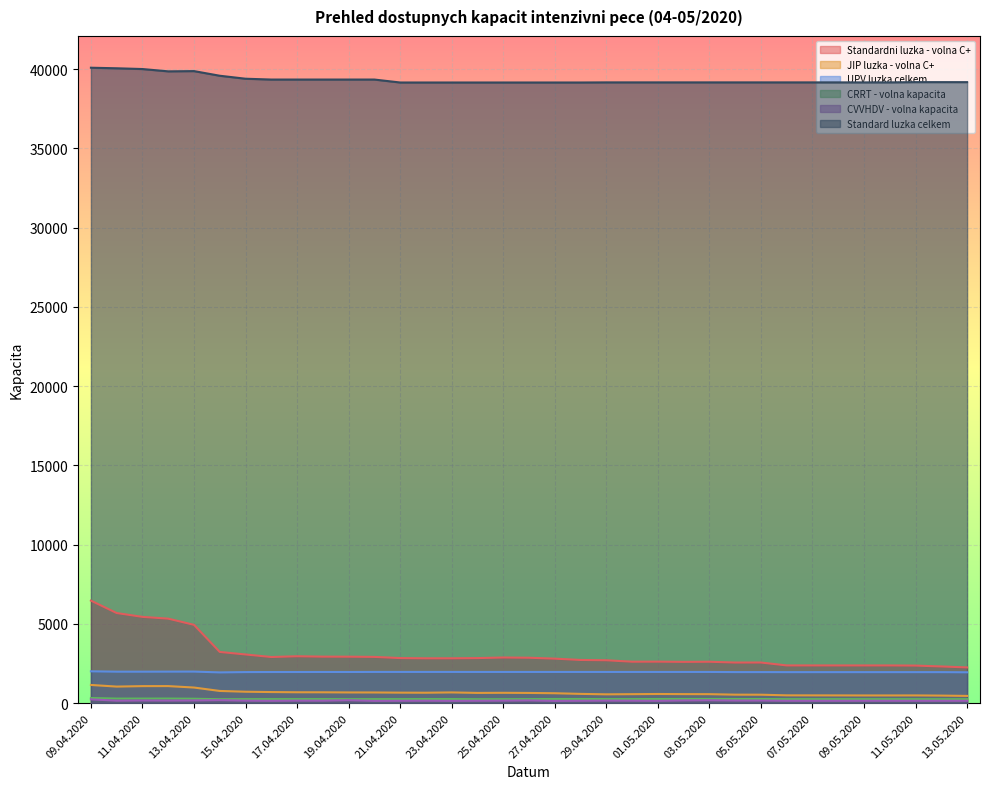

Reading left to right, what are all the values shown in this chart?

Standardni luzka - volna C+: 09.04.2020=6468	10.04.2020=5683	11.04.2020=5442	12.04.2020=5330	13.04.2020=4939	14.04.2020=3230	15.04.2020=3070	16.04.2020=2910	17.04.2020=2957	18.04.2020=2933	19.04.2020=2930	20.04.2020=2917	21.04.2020=2843	22.04.2020=2828	23.04.2020=2829	24.04.2020=2842	25.04.2020=2879	26.04.2020=2864	27.04.2020=2807	28.04.2020=2724	29.04.2020=2705	30.04.2020=2614	01.05.2020=2617	02.05.2020=2603	03.05.2020=2611	04.05.2020=2561	05.05.2020=2562	06.05.2020=2379	07.05.2020=2379	08.05.2020=2378	09.05.2020=2378	10.05.2020=2378	11.05.2020=2369	12.05.2020=2314	13.05.2020=2254
JIP luzka - volna C+: 09.04.2020=1147	10.04.2020=1044	11.04.2020=1073	12.04.2020=1075	13.04.2020=984	14.04.2020=769	15.04.2020=720	16.04.2020=699	17.04.2020=686	18.04.2020=684	19.04.2020=675	20.04.2020=673	21.04.2020=662	22.04.2020=657	23.04.2020=676	24.04.2020=645	25.04.2020=652	26.04.2020=643	27.04.2020=625	28.04.2020=584	29.04.2020=556	30.04.2020=566	01.05.2020=577	02.05.2020=569	03.05.2020=566	04.05.2020=535	05.05.2020=532	06.05.2020=492	07.05.2020=490	08.05.2020=488	09.05.2020=485	10.05.2020=485	11.05.2020=487	12.05.2020=476	13.05.2020=456
UPV luzka celkem: 09.04.2020=2008	10.04.2020=1985	11.04.2020=1984	12.04.2020=1987	13.04.2020=1990	14.04.2020=1939	15.04.2020=1959	16.04.2020=1963	17.04.2020=1964	18.04.2020=1966	19.04.2020=1965	20.04.2020=1969	21.04.2020=1969	22.04.2020=1969	23.04.2020=1969	24.04.2020=1968	25.04.2020=1968	26.04.2020=1968	27.04.2020=1968	28.04.2020=1968	29.04.2020=1968	30.04.2020=1968	01.05.2020=1968	02.05.2020=1968	03.05.2020=1968	04.05.2020=1959	05.05.2020=1959	06.05.2020=1956	07.05.2020=1956	08.05.2020=1956	09.05.2020=1956	10.05.2020=1956	11.05.2020=1956	12.05.2020=1956	13.05.2020=1946
CRRT - volna kapacita: 09.04.2020=325	10.04.2020=287	11.04.2020=288	12.04.2020=289	13.04.2020=278	14.04.2020=247	15.04.2020=252	16.04.2020=254	17.04.2020=255	18.04.2020=256	19.04.2020=251	20.04.2020=253	21.04.2020=254	22.04.2020=258	23.04.2020=257	24.04.2020=248	25.04.2020=249	26.04.2020=255	27.04.2020=261	28.04.2020=262	29.04.2020=255	30.04.2020=255	01.05.2020=261	02.05.2020=264	03.05.2020=263	04.05.2020=260	05.05.2020=260	06.05.2020=250	07.05.2020=250	08.05.2020=250	09.05.2020=249	10.05.2020=249	11.05.2020=249	12.05.2020=247	13.05.2020=251
CVVHDV - volna kapacita: 09.04.2020=237	10.04.2020=158	11.04.2020=170	12.04.2020=165	13.04.2020=171	14.04.2020=189	15.04.2020=158	16.04.2020=149	17.04.2020=159	18.04.2020=157	19.04.2020=186	20.04.2020=145	21.04.2020=151	22.04.2020=155	23.04.2020=146	24.04.2020=153	25.04.2020=159	26.04.2020=173	27.04.2020=144	28.04.2020=152	29.04.2020=161	30.04.2020=157	01.05.2020=148	02.05.2020=172	03.05.2020=183	04.05.2020=166	05.05.2020=166	06.05.2020=151	07.05.2020=150	08.05.2020=150	09.05.2020=151	10.05.2020=151	11.05.2020=150	12.05.2020=151	13.05.2020=150
Standard luzka celkem: 09.04.2020=40082	10.04.2020=40047	11.04.2020=39999	12.04.2020=39853	13.04.2020=39869	14.04.2020=39576	15.04.2020=39388	16.04.2020=39336	17.04.2020=39336	18.04.2020=39336	19.04.2020=39336	20.04.2020=39336	21.04.2020=39150	22.04.2020=39150	23.04.2020=39150	24.04.2020=39150	25.04.2020=39150	26.04.2020=39150	27.04.2020=39150	28.04.2020=39150	29.04.2020=39157	30.04.2020=39157	01.05.2020=39157	02.05.2020=39157	03.05.2020=39157	04.05.2020=39157	05.05.2020=39157	06.05.2020=39157	07.05.2020=39157	08.05.2020=39157	09.05.2020=39157	10.05.2020=39157	11.05.2020=39173	12.05.2020=39173	13.05.2020=39172